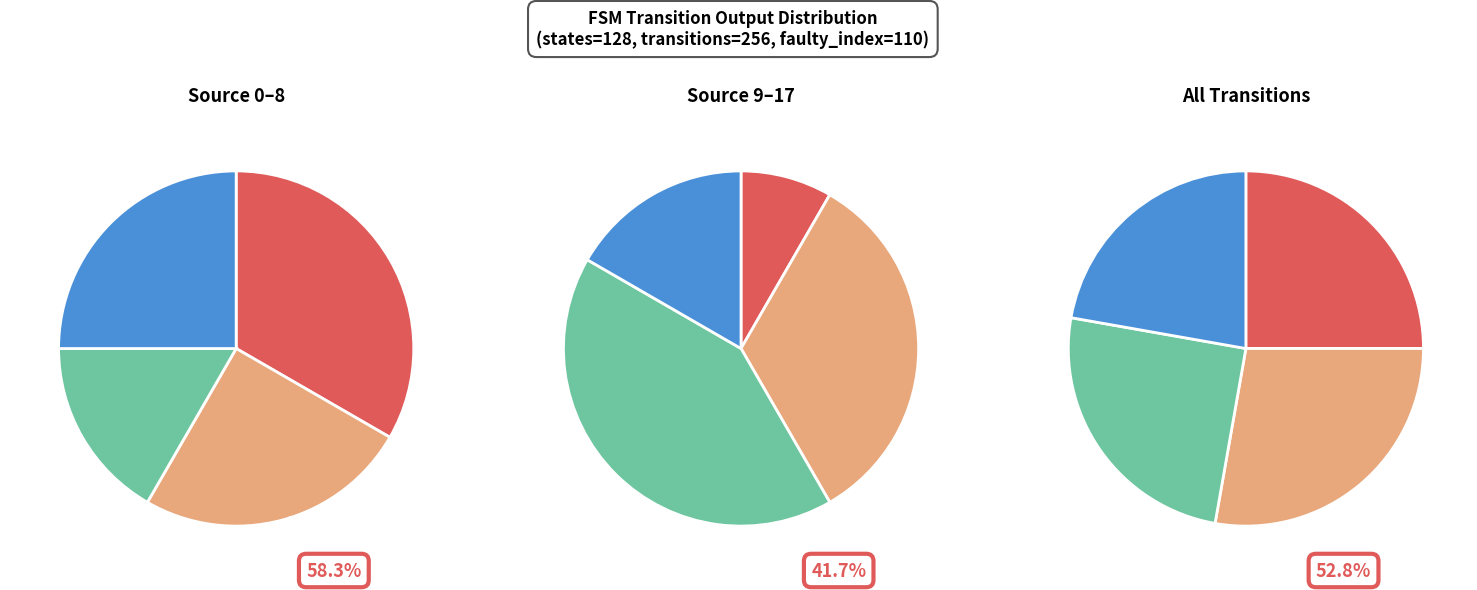

How much of the chart is everything except 9?

100.0%